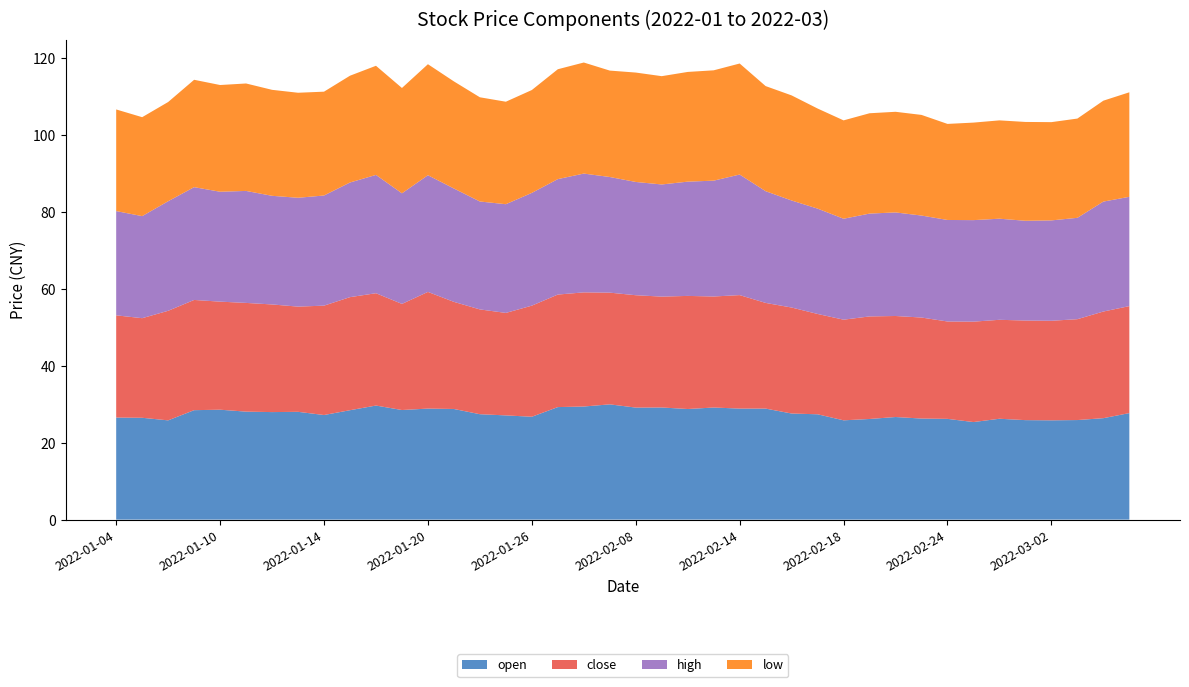

Reading left to right, list all the values displayed in this chart.

open: 2022-01-04=26.5	2022-01-05=26.5	2022-01-06=25.8	2022-01-07=28.4	2022-01-10=28.6	2022-01-11=28.1	2022-01-12=27.9	2022-01-13=28.0	2022-01-14=27.2	2022-01-17=28.4	2022-01-18=29.6	2022-01-19=28.5	2022-01-20=28.9	2022-01-21=28.8	2022-01-24=27.4	2022-01-25=27.1	2022-01-26=26.7	2022-01-27=29.2	2022-01-28=29.4	2022-02-07=30.0	2022-02-08=29.1	2022-02-09=29.1	2022-02-10=28.8	2022-02-11=29.1	2022-02-14=28.9	2022-02-15=28.9	2022-02-16=27.6	2022-02-17=27.4	2022-02-18=25.8	2022-02-21=26.2	2022-02-22=26.7	2022-02-23=26.3	2022-02-24=26.2	2022-02-25=25.4	2022-02-28=26.2	2022-03-01=25.9	2022-03-02=25.8	2022-03-03=25.9	2022-03-04=26.4	2022-03-07=27.7
close: 2022-01-04=26.6	2022-01-05=25.9	2022-01-06=28.5	2022-01-07=28.6	2022-01-10=28.1	2022-01-11=28.3	2022-01-12=28.0	2022-01-13=27.4	2022-01-14=28.4	2022-01-17=29.4	2022-01-18=29.2	2022-01-19=27.6	2022-01-20=30.3	2022-01-21=27.8	2022-01-24=27.2	2022-01-25=26.6	2022-01-26=28.9	2022-01-27=29.2	2022-01-28=29.7	2022-02-07=29.0	2022-02-08=29.2	2022-02-09=28.8	2022-02-10=29.4	2022-02-11=28.9	2022-02-14=29.5	2022-02-15=27.5	2022-02-16=27.6	2022-02-17=26.1	2022-02-18=26.2	2022-02-21=26.7	2022-02-22=26.3	2022-02-23=26.3	2022-02-24=25.3	2022-02-25=26.1	2022-02-28=25.7	2022-03-01=25.9	2022-03-02=25.9	2022-03-03=26.2	2022-03-04=27.7	2022-03-07=27.8
high: 2022-01-04=27.1	2022-01-05=26.5	2022-01-06=28.5	2022-01-07=29.3	2022-01-10=28.6	2022-01-11=29.1	2022-01-12=28.2	2022-01-13=28.3	2022-01-14=28.6	2022-01-17=29.8	2022-01-18=30.8	2022-01-19=28.8	2022-01-20=30.3	2022-01-21=29.5	2022-01-24=28.1	2022-01-25=28.3	2022-01-26=29.3	2022-01-27=30.0	2022-01-28=30.9	2022-02-07=30.1	2022-02-08=29.4	2022-02-09=29.1	2022-02-10=29.7	2022-02-11=30.1	2022-02-14=31.3	2022-02-15=29.0	2022-02-16=27.8	2022-02-17=27.4	2022-02-18=26.2	2022-02-21=26.7	2022-02-22=26.9	2022-02-23=26.5	2022-02-24=26.4	2022-02-25=26.4	2022-02-28=26.3	2022-03-01=25.9	2022-03-02=26.1	2022-03-03=26.4	2022-03-04=28.6	2022-03-07=28.4
low: 2022-01-04=26.4	2022-01-05=25.7	2022-01-06=25.8	2022-01-07=27.9	2022-01-10=27.7	2022-01-11=27.9	2022-01-12=27.6	2022-01-13=27.3	2022-01-14=27.0	2022-01-17=27.8	2022-01-18=28.4	2022-01-19=27.4	2022-01-20=28.9	2022-01-21=27.8	2022-01-24=27.1	2022-01-25=26.6	2022-01-26=26.7	2022-01-27=28.6	2022-01-28=28.9	2022-02-07=27.7	2022-02-08=28.4	2022-02-09=28.1	2022-02-10=28.5	2022-02-11=28.7	2022-02-14=28.9	2022-02-15=27.3	2022-02-16=27.3	2022-02-17=26.0	2022-02-18=25.6	2022-02-21=26.1	2022-02-22=26.2	2022-02-23=26.2	2022-02-24=25.0	2022-02-25=25.4	2022-02-28=25.6	2022-03-01=25.7	2022-03-02=25.5	2022-03-03=25.8	2022-03-04=26.2	2022-03-07=27.2